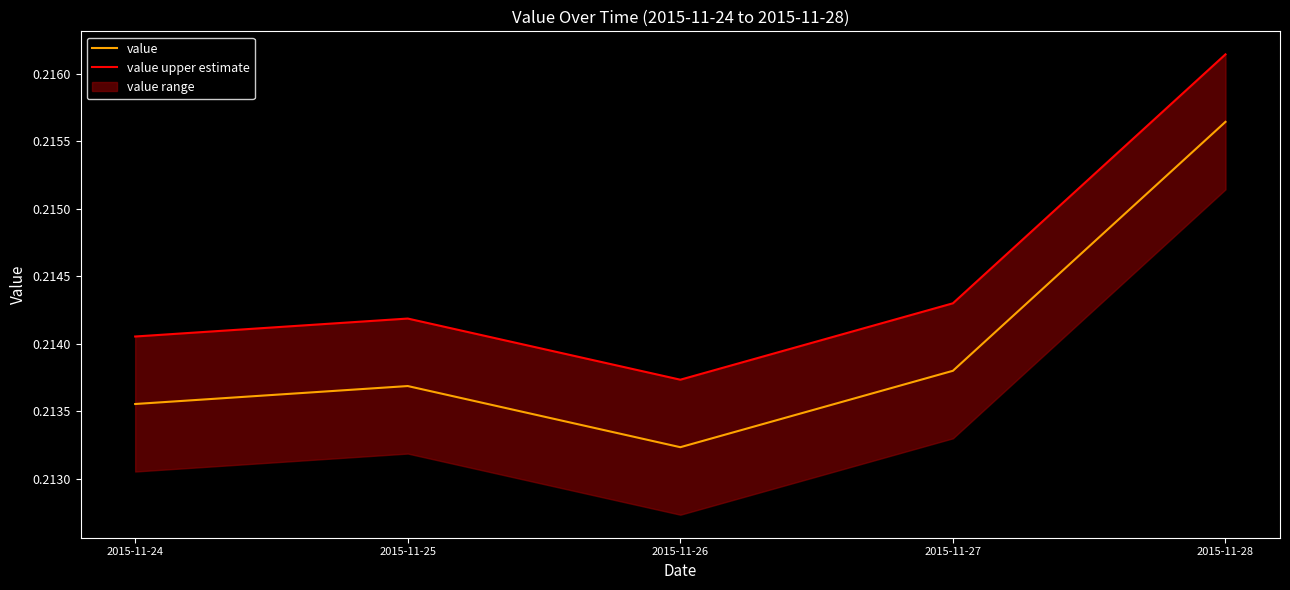

Which has a higher value, 2015-11-27 or 2015-11-24?

2015-11-27